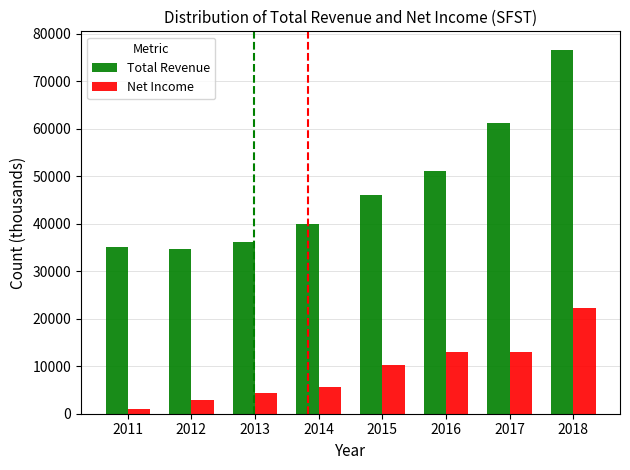

Reading left to right, transcribe all the data shown in this chart.

Total Revenue: 2011=35100	2012=34700	2013=36100	2014=39900	2015=46000	2016=51200	2017=61200	2018=76700
Net Income: 2011=900	2012=2800	2013=4400	2014=5700	2015=10200	2016=13000	2017=13000	2018=22300